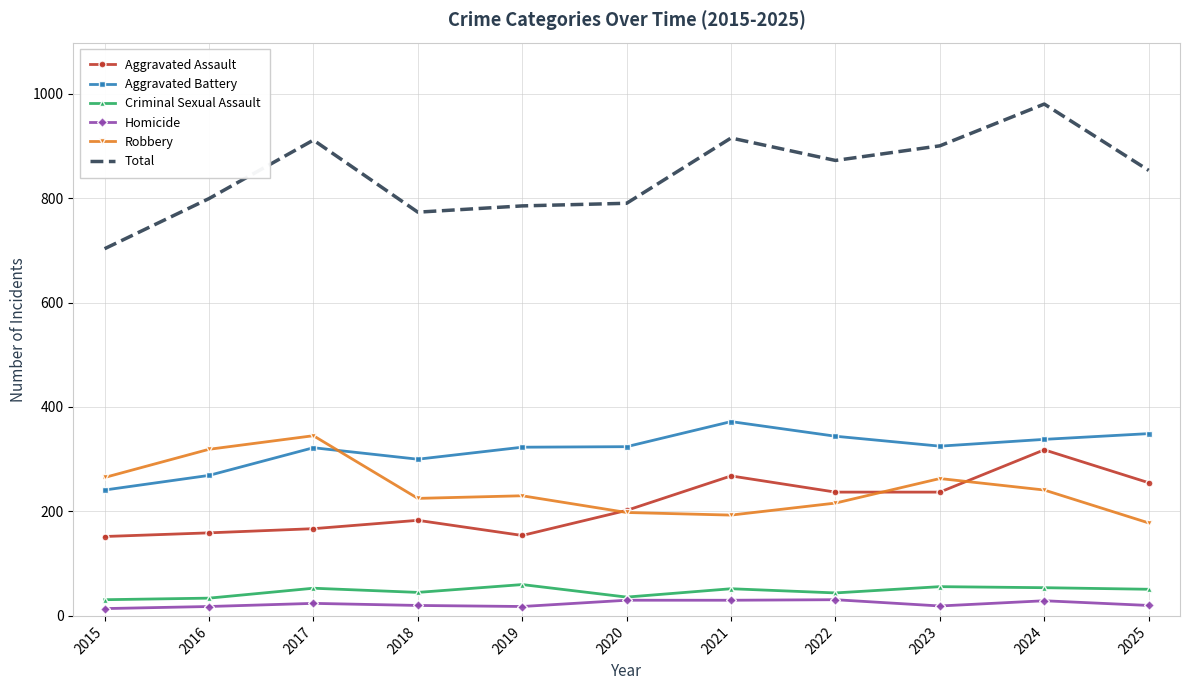

What are all the series names shown in the legend?

Aggravated Assault, Aggravated Battery, Criminal Sexual Assault, Homicide, Robbery, Total